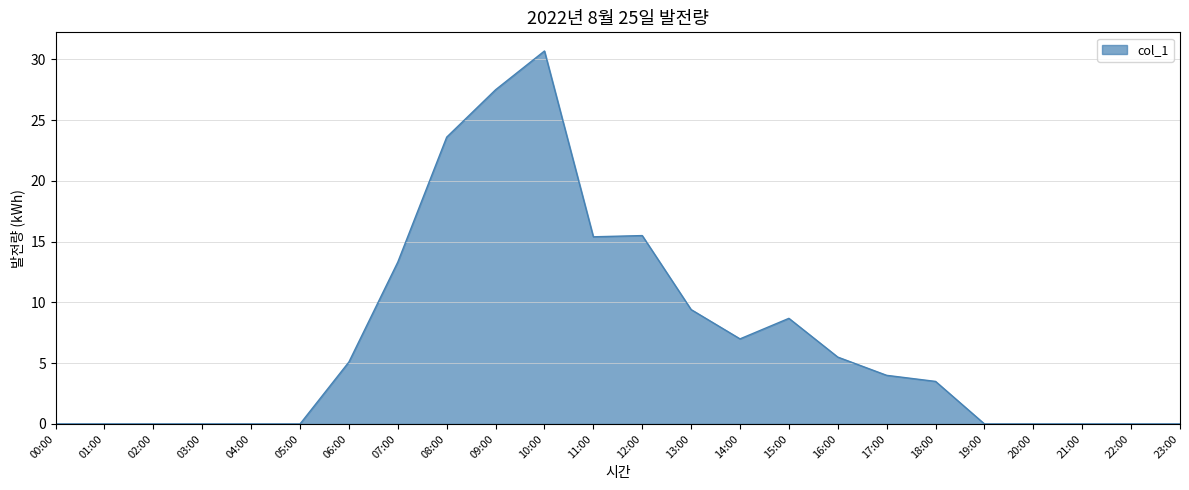

What is the difference between the values at 15:00 and 10:00?

22.0